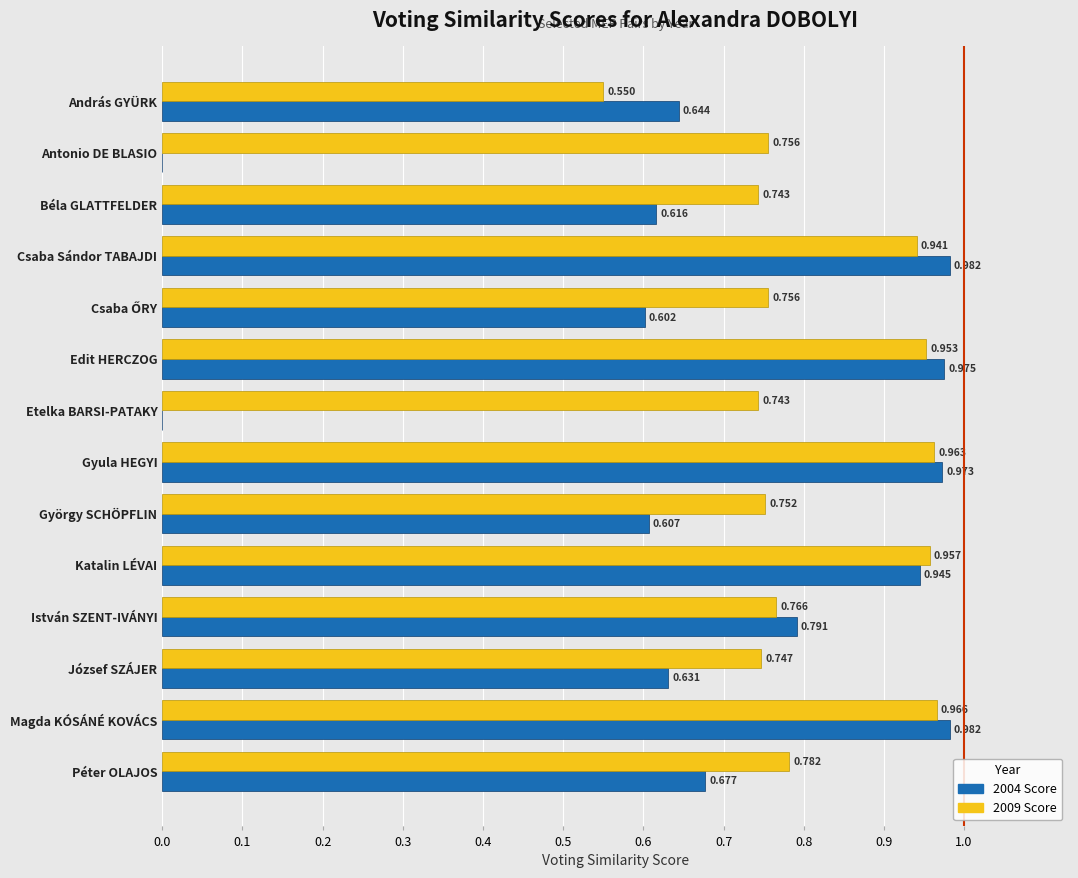

At which category is the sum across all series the highest?

Magda KÓSÁNÉ KOVÁCS